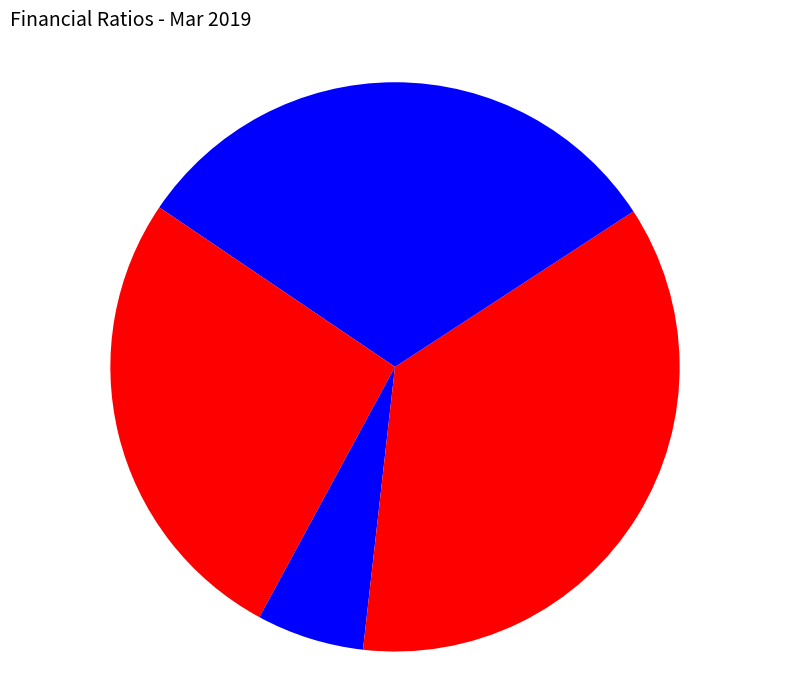

How many segments does this pie chart have?

5